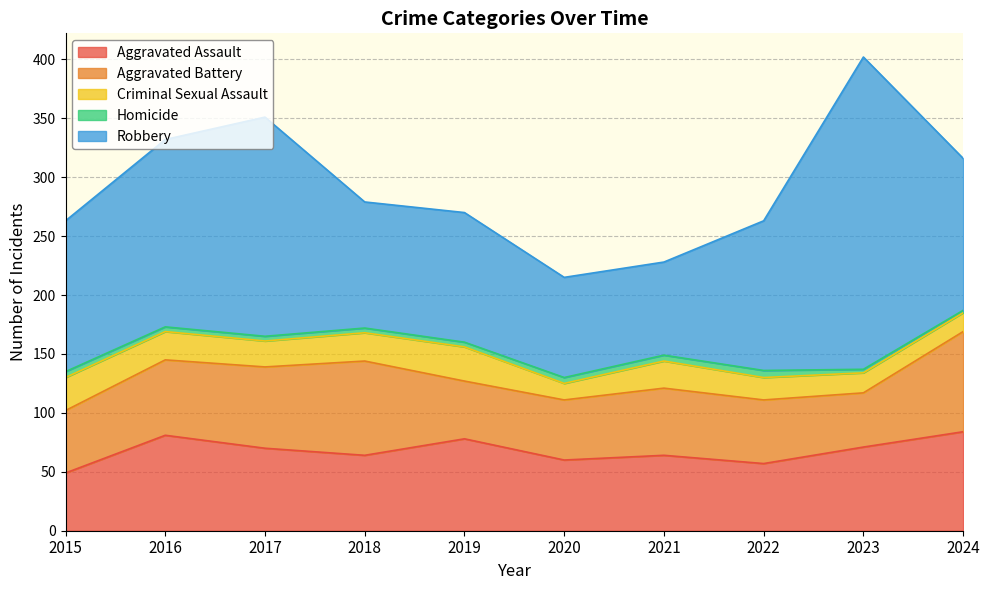

True or false: Aggravated Battery and Criminal Sexual Assault intersect in this chart.

False